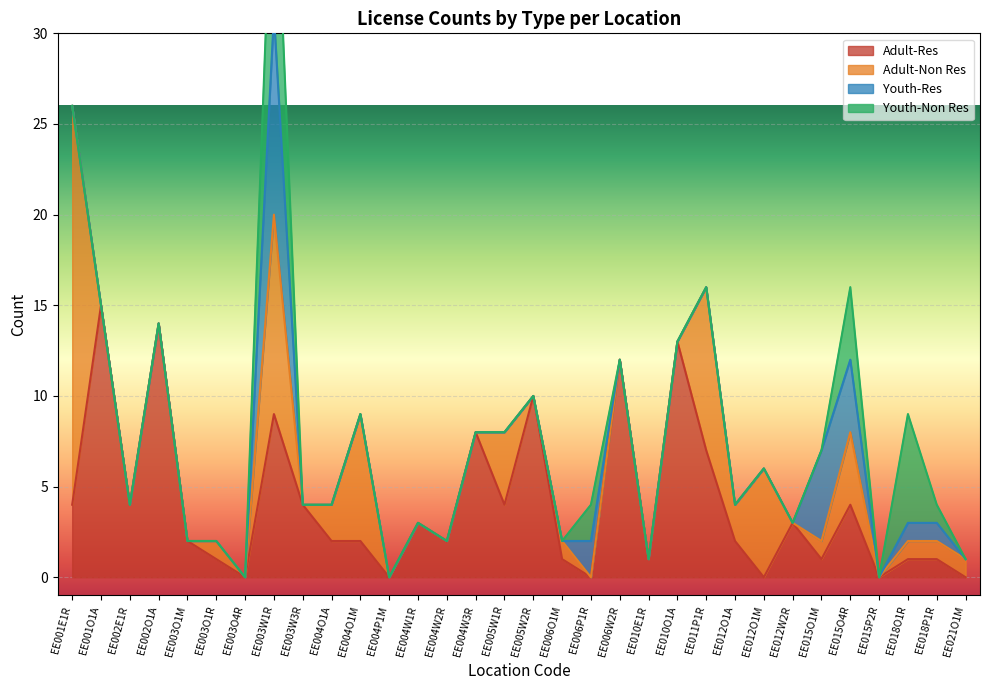

True or false: Youth-Res and Youth-Non Res cross at least once.

False